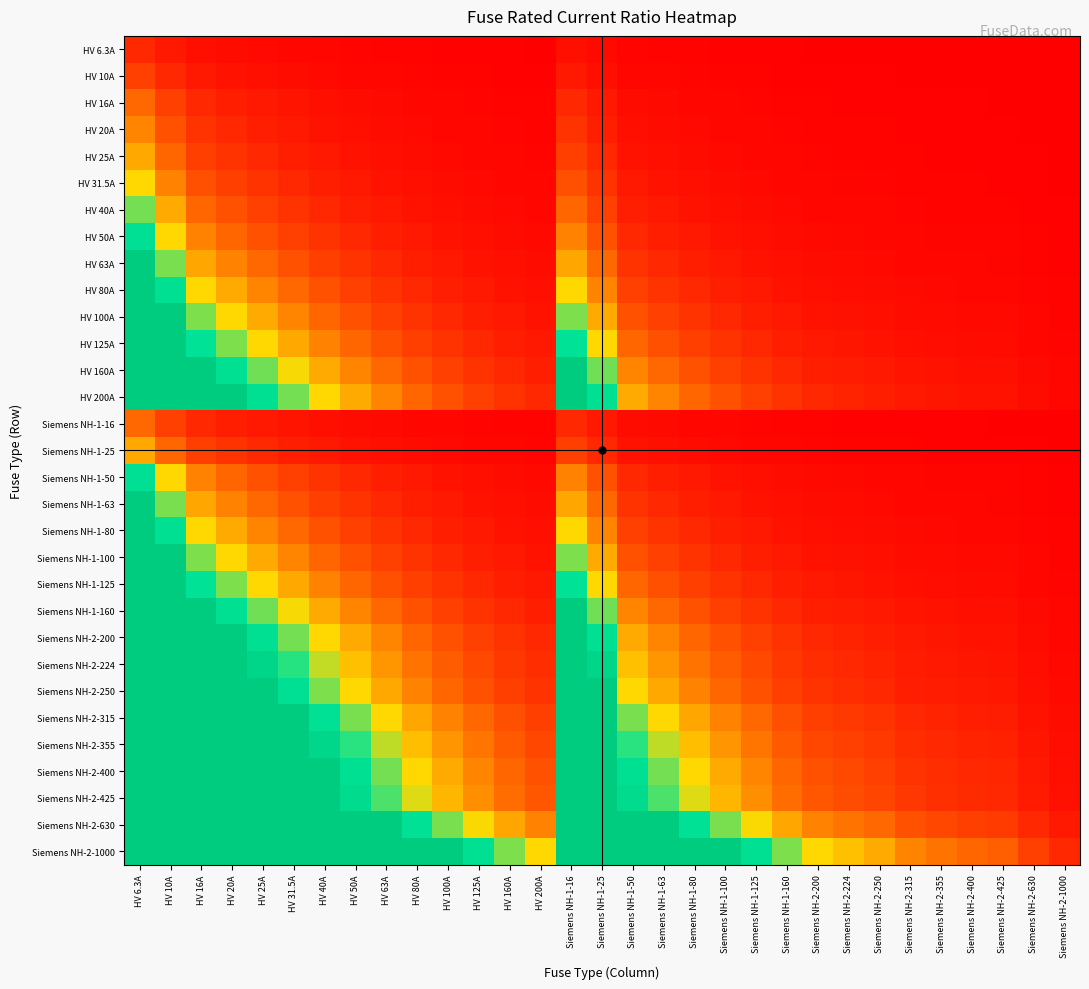

List the series in order of their peak value, highest first.

HV 63A, HV 80A, HV 100A, HV 125A, HV 160A, HV 200A, Siemens NH-1-63, Siemens NH-1-80, Siemens NH-1-100, Siemens NH-1-125, Siemens NH-1-160, Siemens NH-2-200, Siemens NH-2-224, Siemens NH-2-250, Siemens NH-2-315, Siemens NH-2-355, Siemens NH-2-400, Siemens NH-2-425, Siemens NH-2-630, Siemens NH-2-1000, HV 50A, Siemens NH-1-50, HV 40A, HV 31.5A, HV 25A, Siemens NH-1-25, HV 20A, HV 16A, Siemens NH-1-16, HV 10A, HV 6.3A